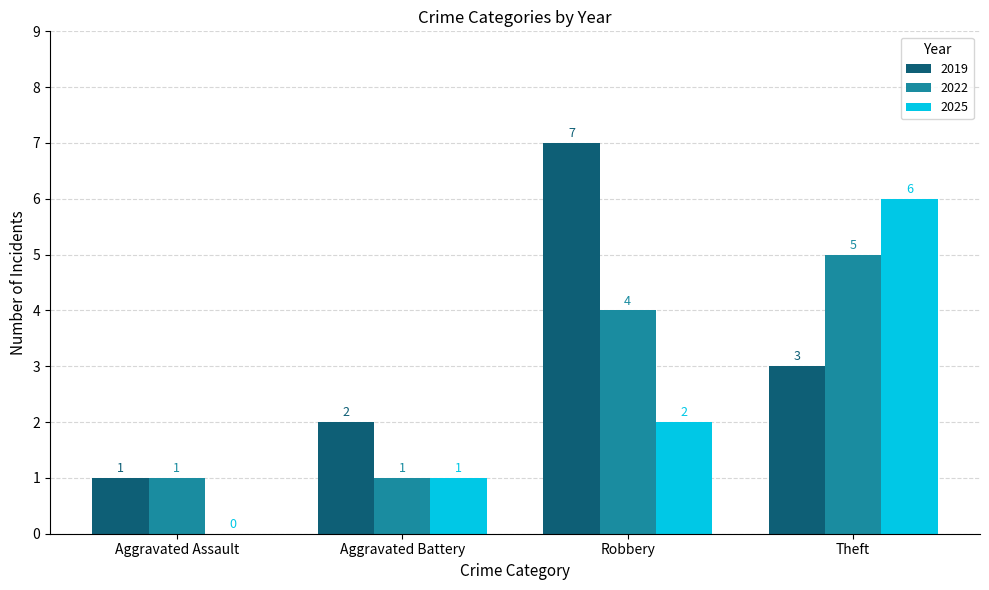

Which series has the largest total across all categories?

2019